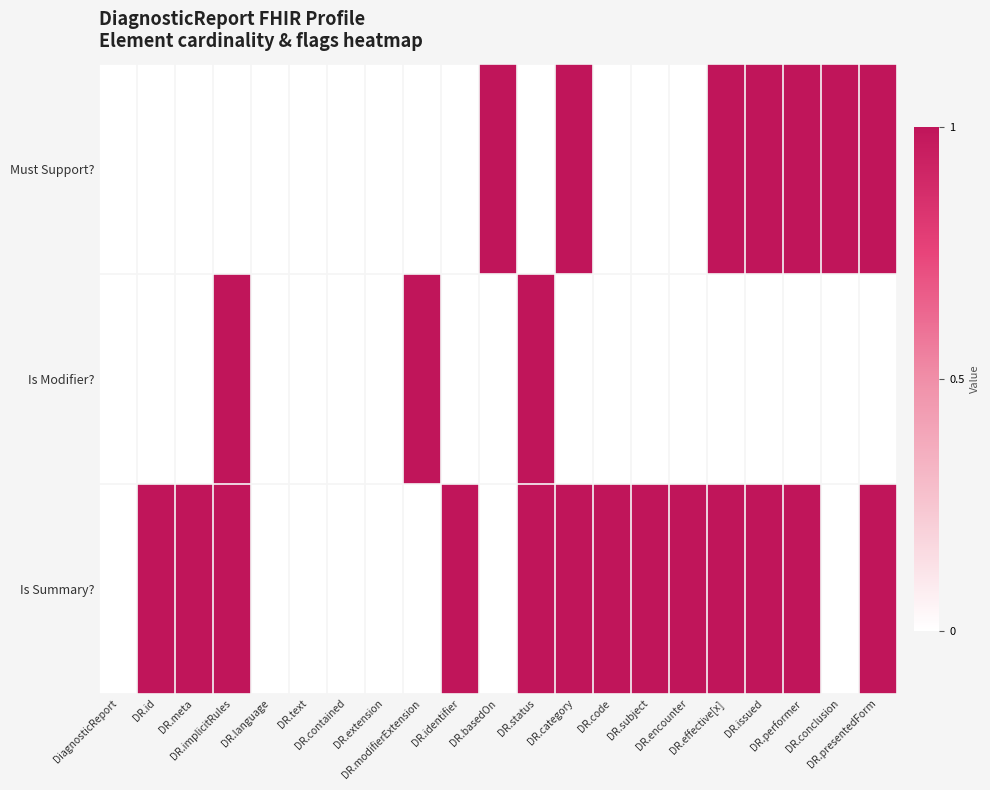

Reading left to right, list all the values displayed in this chart.

Must Support?: DiagnosticReport=0	DR.id=0	DR.meta=0	DR.implicitRules=0	DR.language=0	DR.text=0	DR.contained=0	DR.extension=0	DR.modifierExtension=0	DR.identifier=0	DR.basedOn=1	DR.status=0	DR.category=1	DR.code=0	DR.subject=0	DR.encounter=0	DR.effective[x]=1	DR.issued=1	DR.performer=1	DR.conclusion=1	DR.presentedForm=1
Is Modifier?: DiagnosticReport=0	DR.id=0	DR.meta=0	DR.implicitRules=1	DR.language=0	DR.text=0	DR.contained=0	DR.extension=0	DR.modifierExtension=1	DR.identifier=0	DR.basedOn=0	DR.status=1	DR.category=0	DR.code=0	DR.subject=0	DR.encounter=0	DR.effective[x]=0	DR.issued=0	DR.performer=0	DR.conclusion=0	DR.presentedForm=0
Is Summary?: DiagnosticReport=0	DR.id=1	DR.meta=1	DR.implicitRules=1	DR.language=0	DR.text=0	DR.contained=0	DR.extension=0	DR.modifierExtension=0	DR.identifier=1	DR.basedOn=0	DR.status=1	DR.category=1	DR.code=1	DR.subject=1	DR.encounter=1	DR.effective[x]=1	DR.issued=1	DR.performer=1	DR.conclusion=0	DR.presentedForm=1